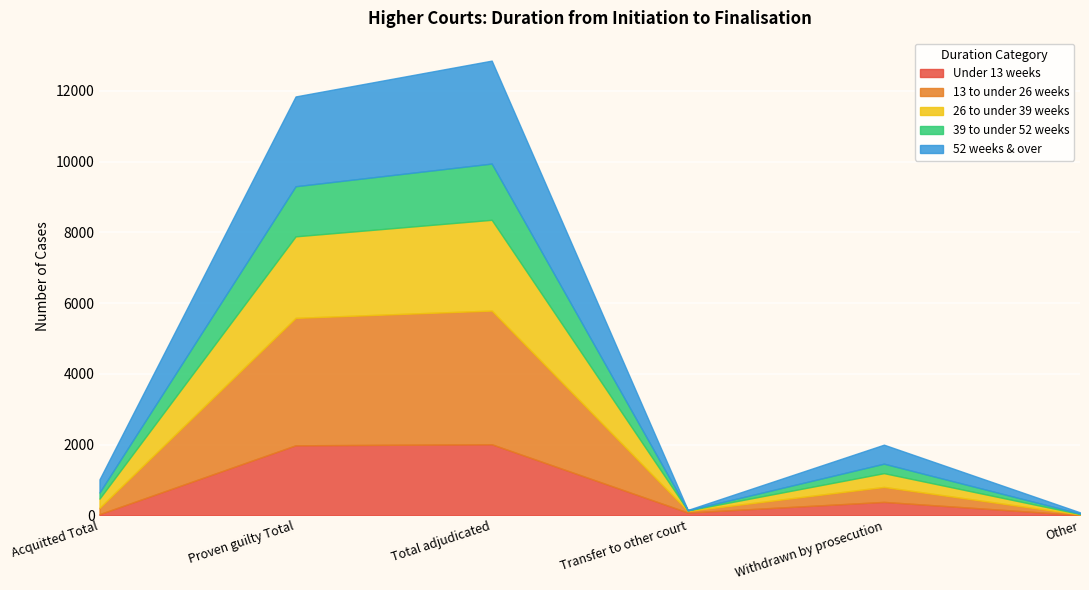

Which series has the largest total across all categories?

13 to under 26 weeks